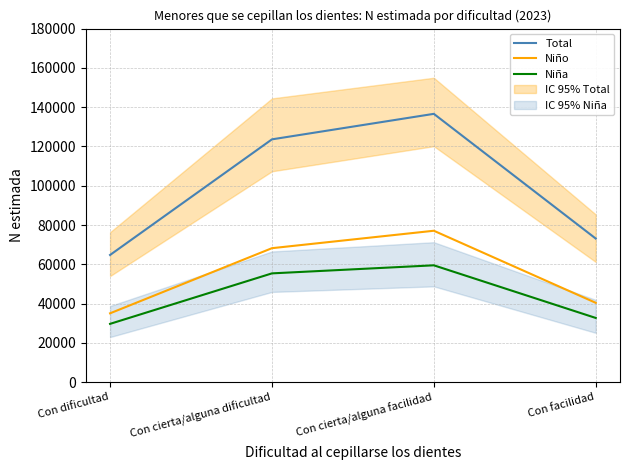

What is the minimum value for Total?

64769